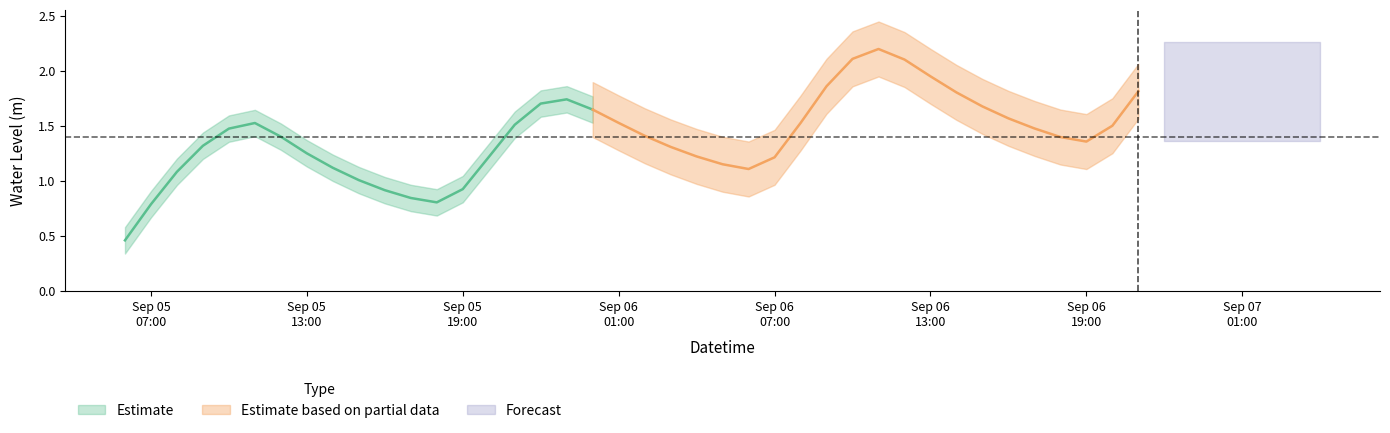

Does the chart display data point markers on the line(s)?

No